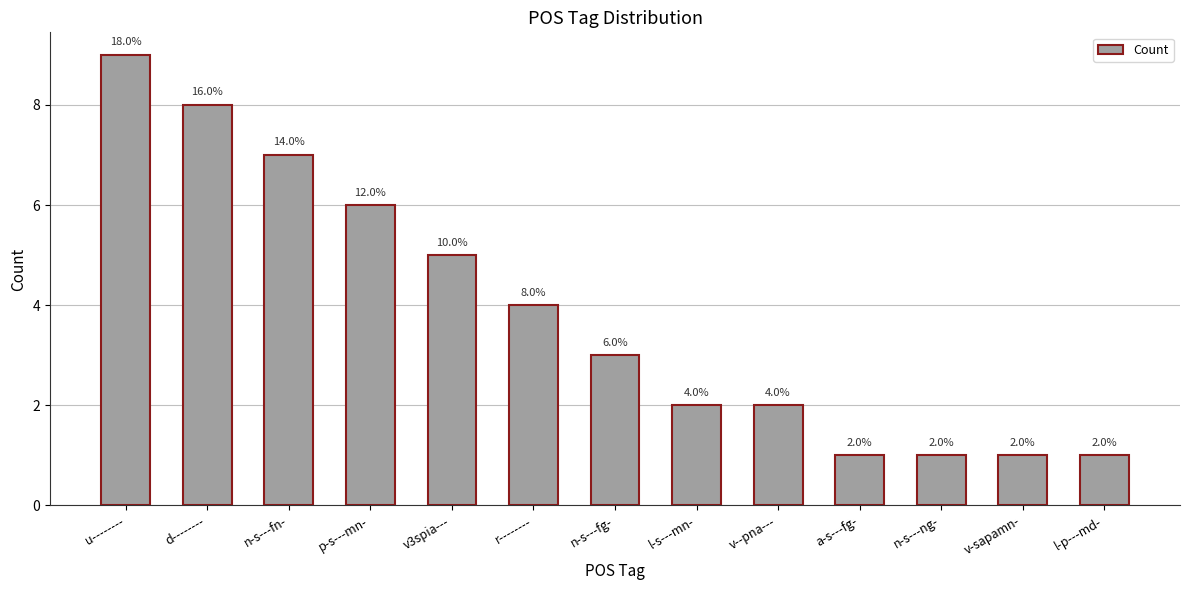

What is the greatest value displayed?

9